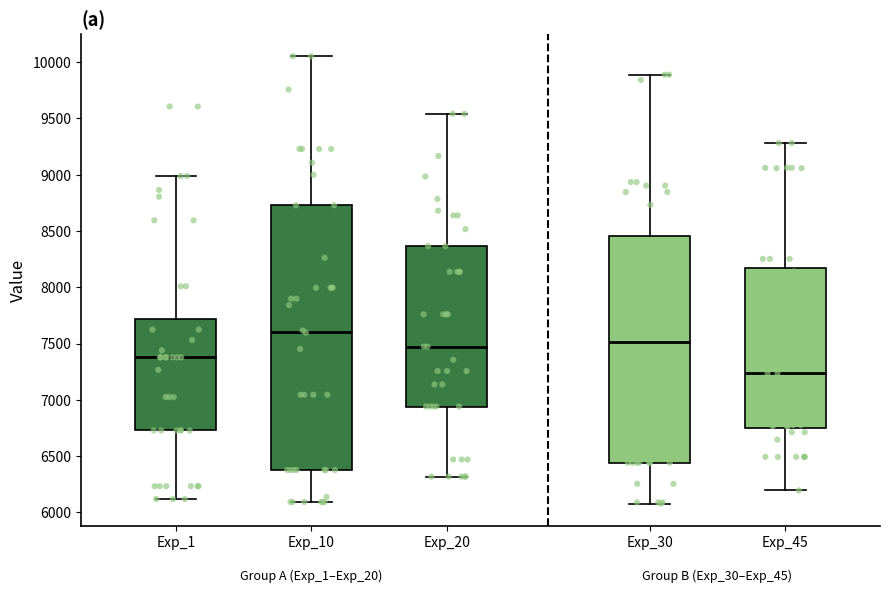

Reading left to right, transcribe this box plot: for each box, give where its median line is, the range the box spans, and where its two whiskers end, as read against the y-axis. The values are not printed on the chart, so give them approximately, as read against the axis.

Exp_1: median 7400, box 6750 to 7700, whiskers 6100 to 9000
Exp_10: median 7600, box 6400 to 8750, whiskers 6100 to 10050
Exp_20: median 7450, box 6950 to 8350, whiskers 6300 to 9550
Exp_30: median 7500, box 6450 to 8450, whiskers 6100 to 9900
Exp_45: median 7250, box 6750 to 8150, whiskers 6200 to 9300